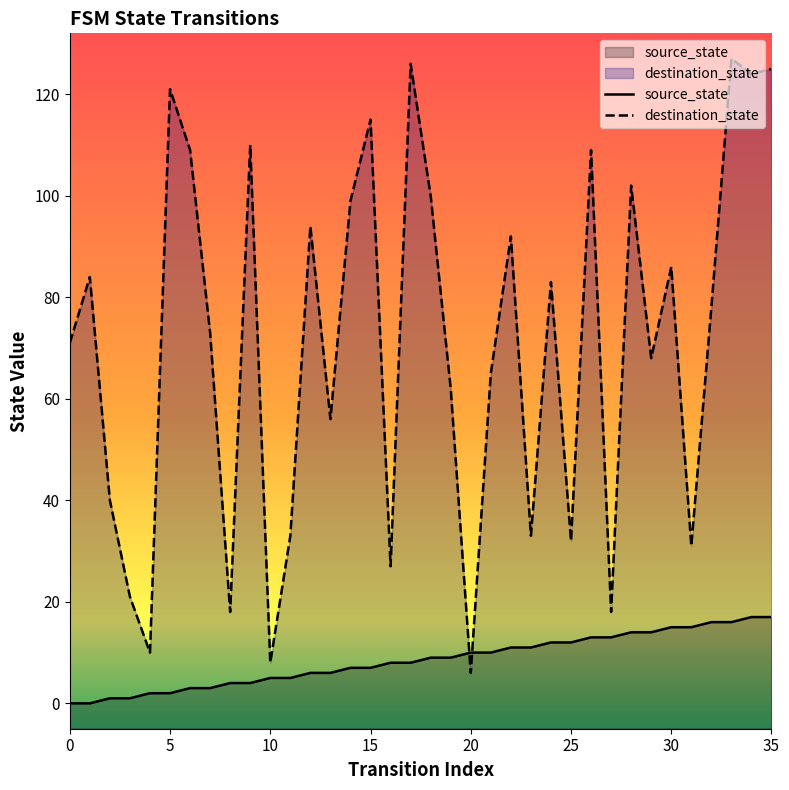

What is the label of the 7th point from the right?

29